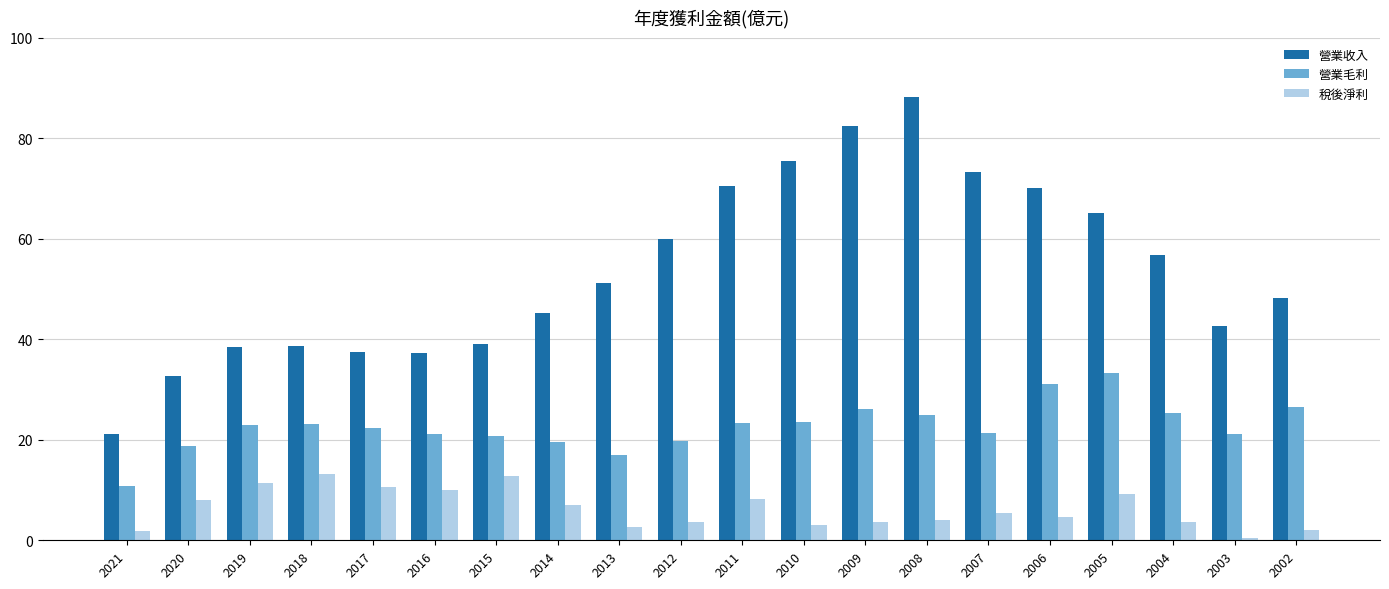

Count the number of data series in this chart.

3